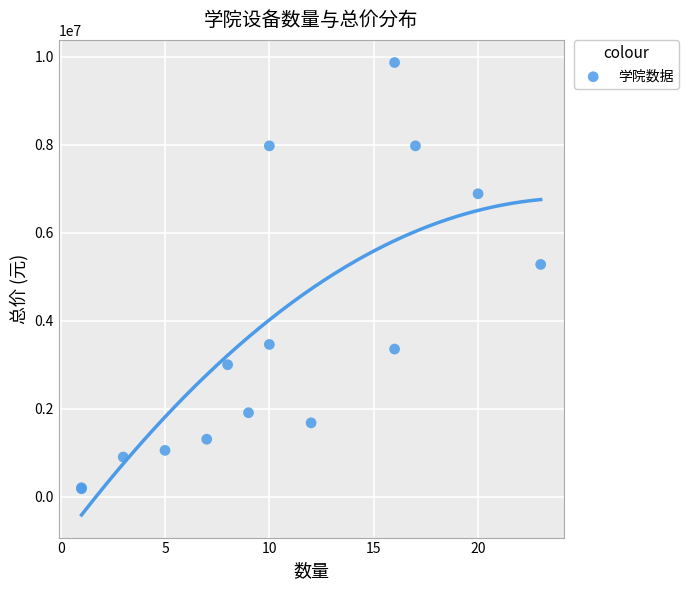

What Y value in the scatter plot is closest to 5024991?

5279793.0